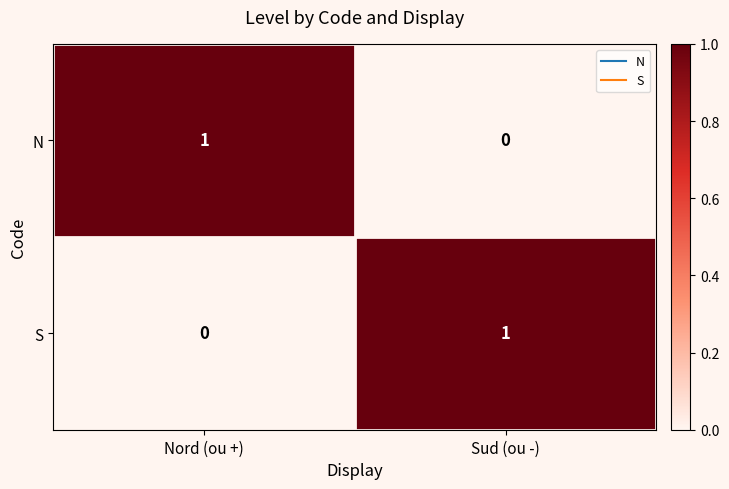

Is the value of S at Nord (ou +) greater than the value of N at Nord (ou +)?

No